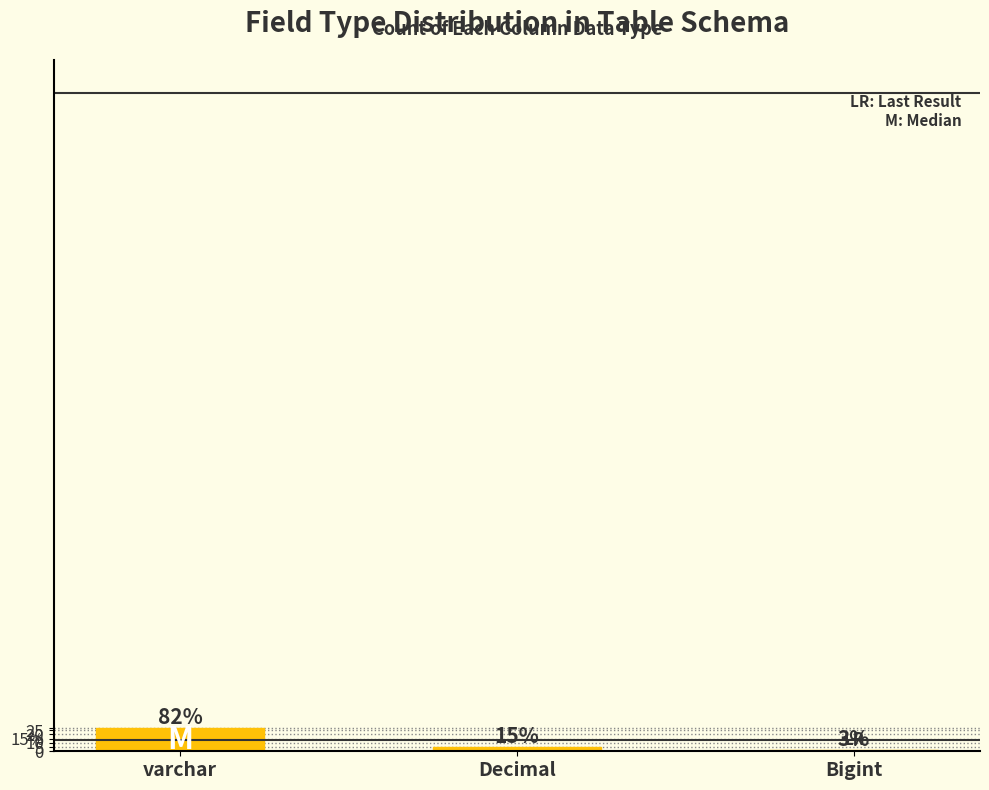

What is the value of the 3rd bar from the left?

1